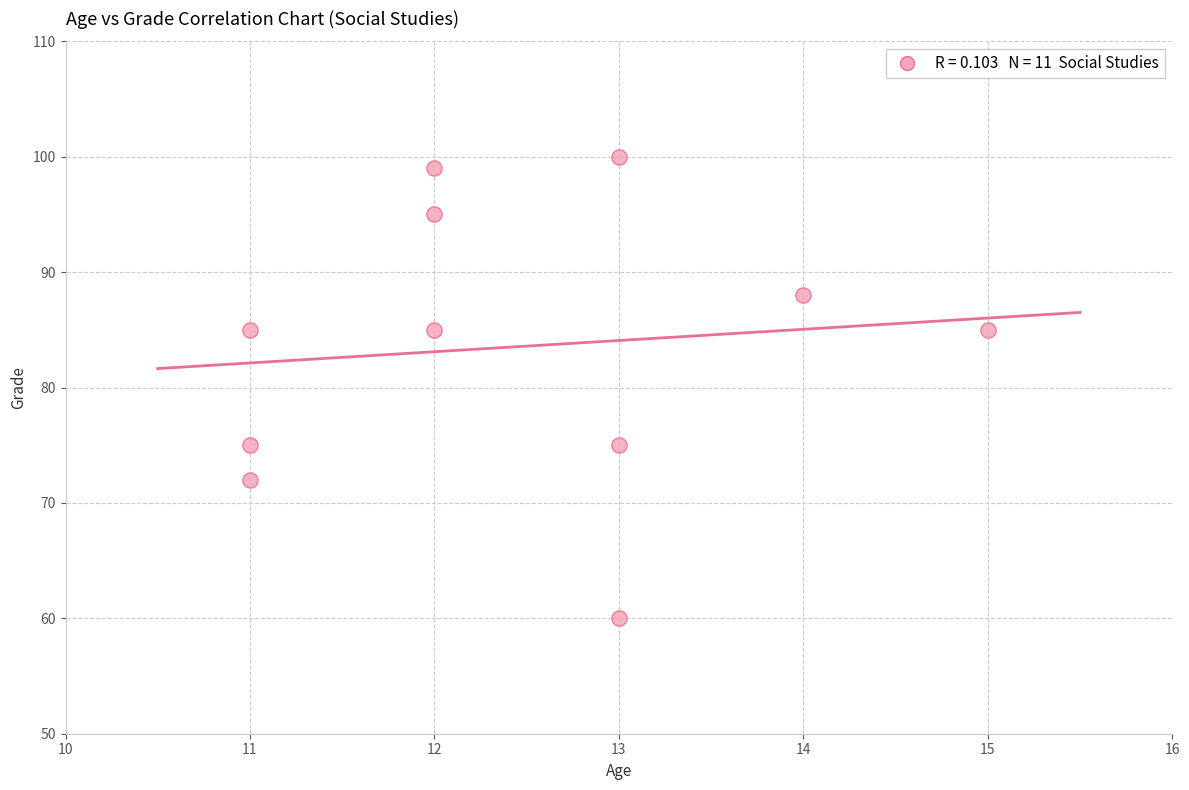

What is the range of Y values (max minus min)?

40